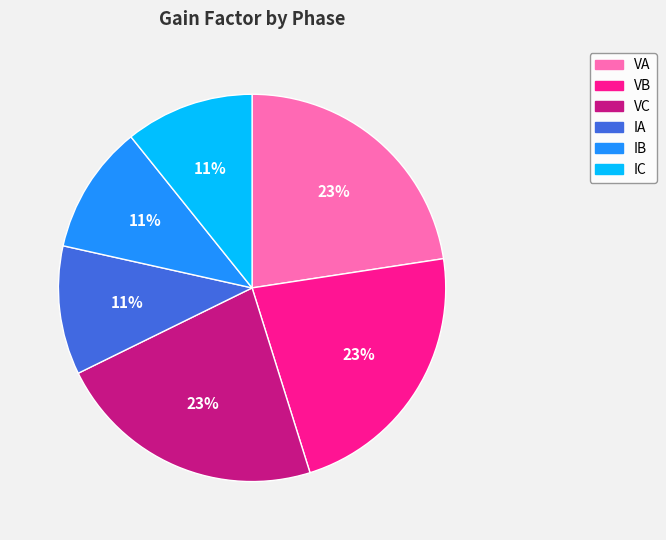

To the nearest percent, what percentage of the pie is IC?

11%